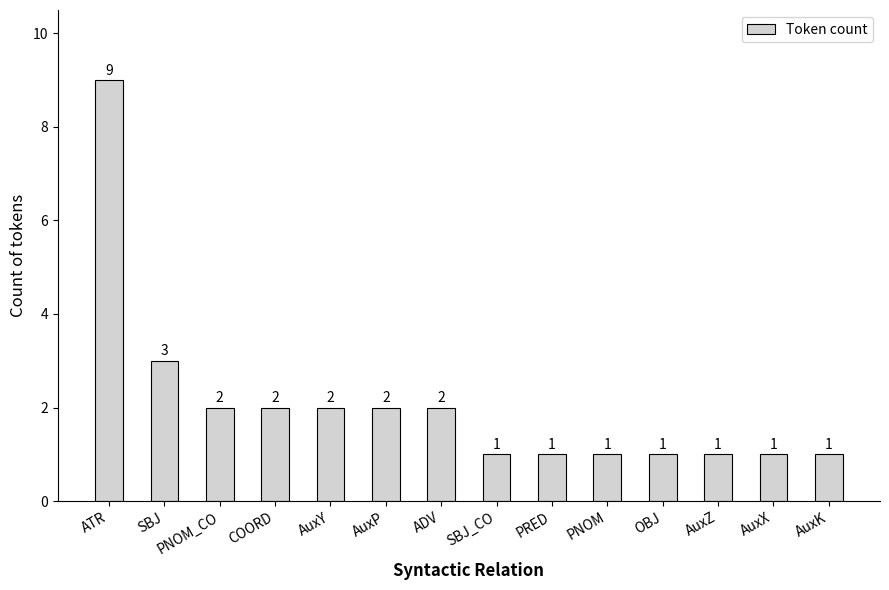

Count the values in the range 1 to 2.

12